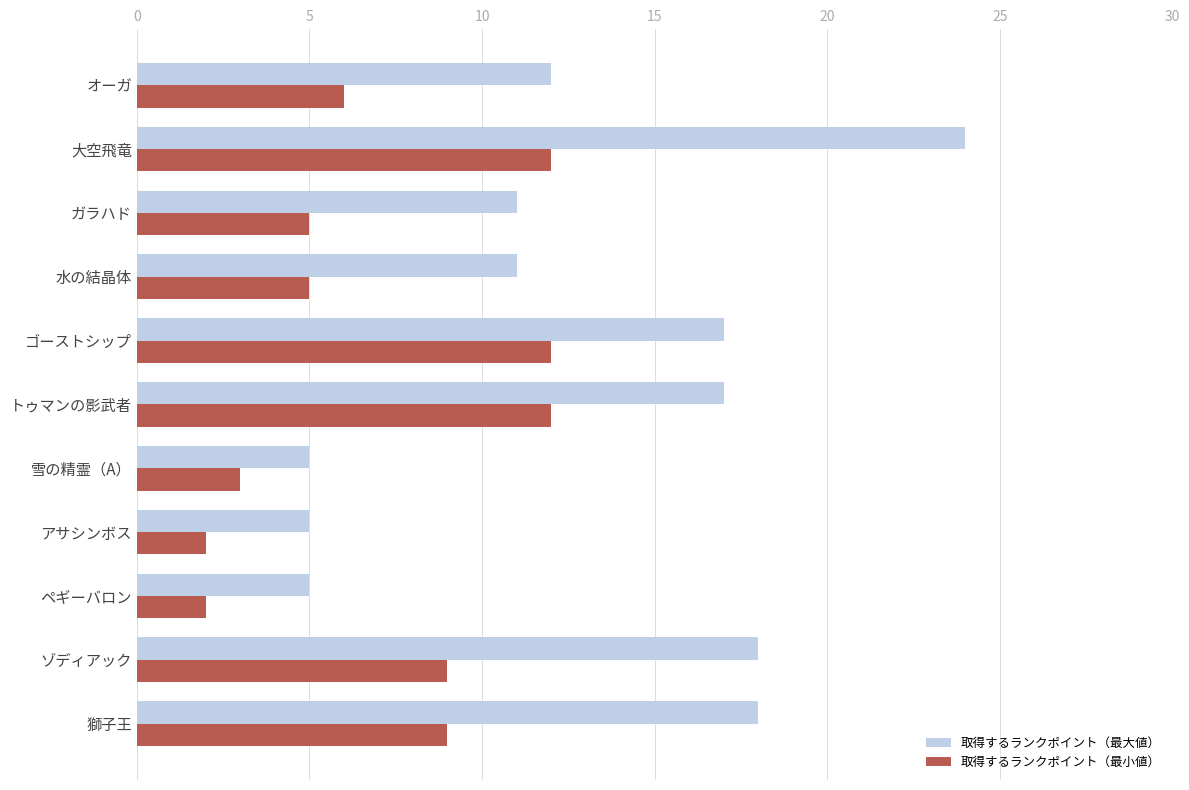

At ゴーストシップ, list the series in order from smallest to largest.

取得するランクポイント（最小値）, 取得するランクポイント（最大値）